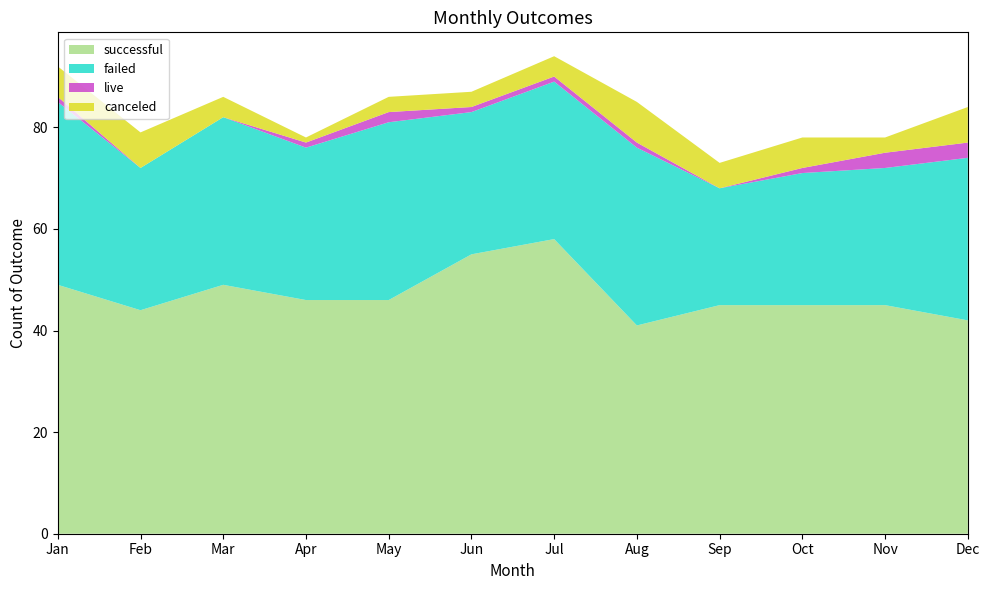

Reading right to left, what are all the values shown in this chart?

canceled: 7	3	6	5	8	4	3	3	1	4	7	6
failed: 32	27	26	23	35	31	28	35	30	33	28	36
live: 3	3	1	0	1	1	1	2	1	0	0	1
successful: 42	45	45	45	41	58	55	46	46	49	44	49